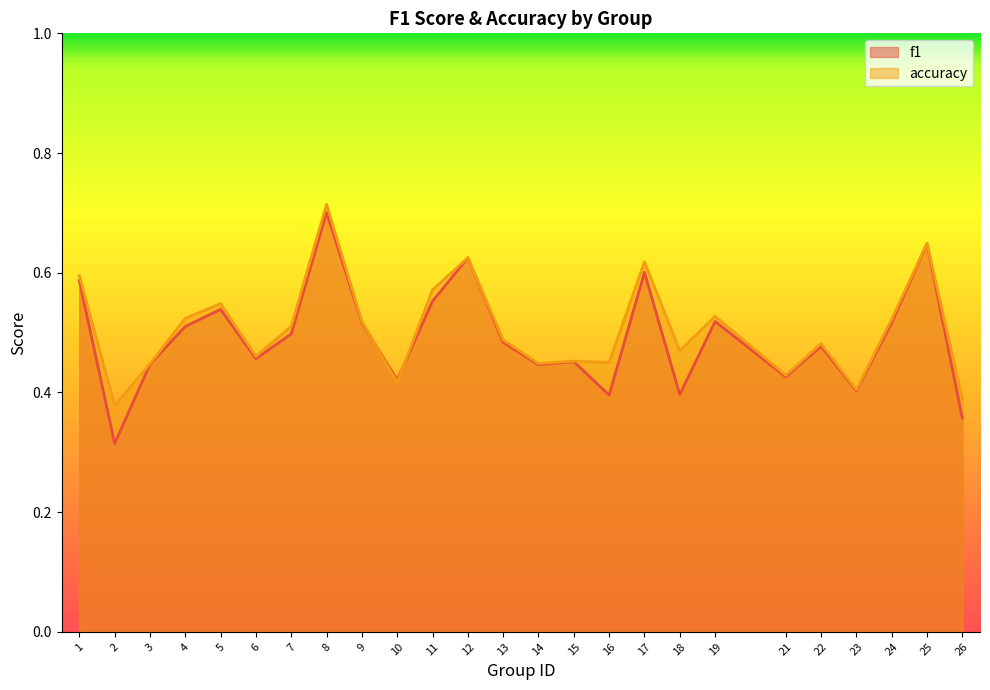

What is the difference between the second highest and second lowest values in the accuracy series?

0.3